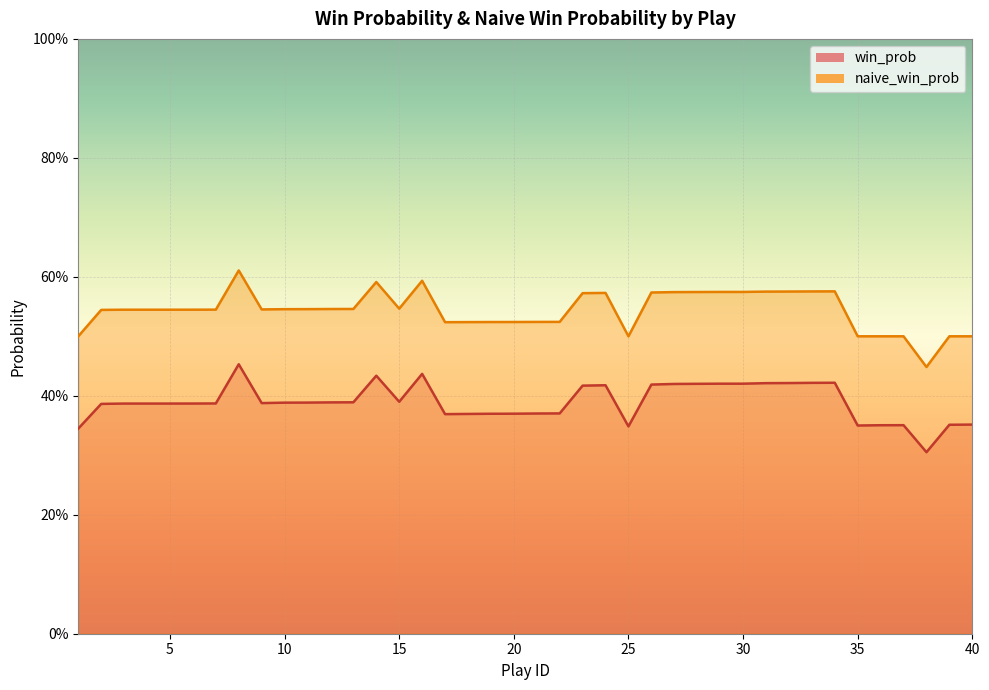

Where is the first local maximum for win_prob?

8